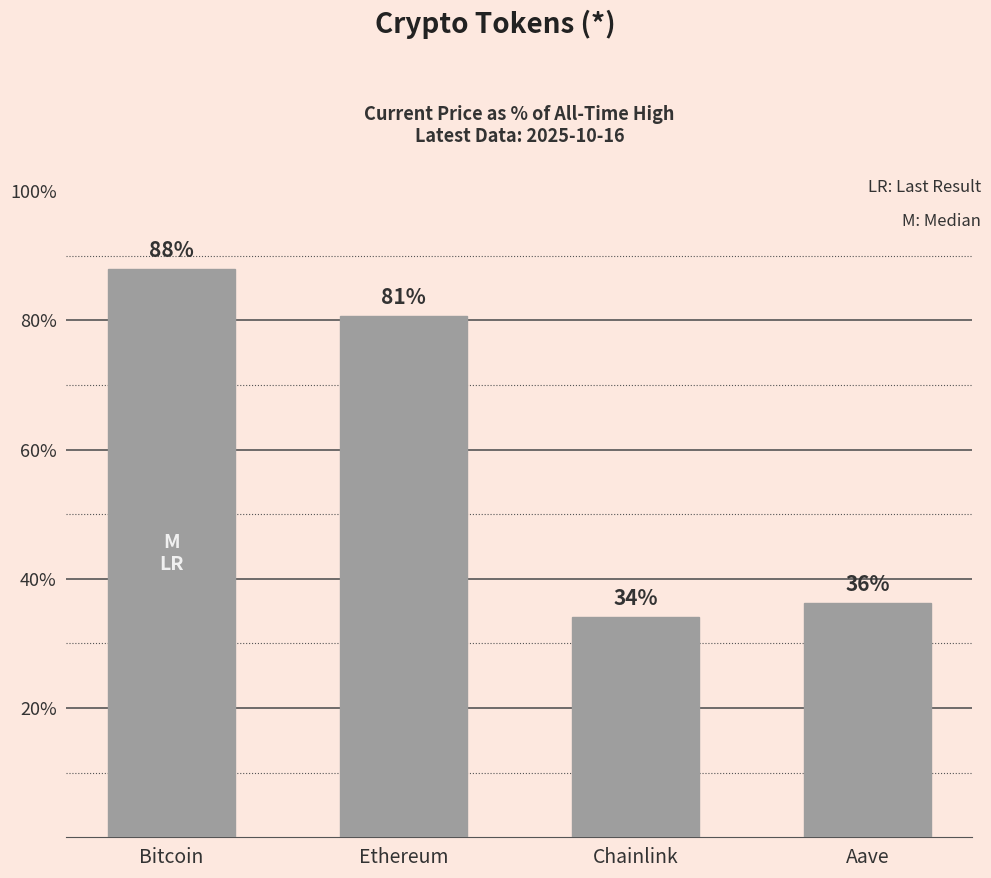

Count the number of categories in the chart.

4